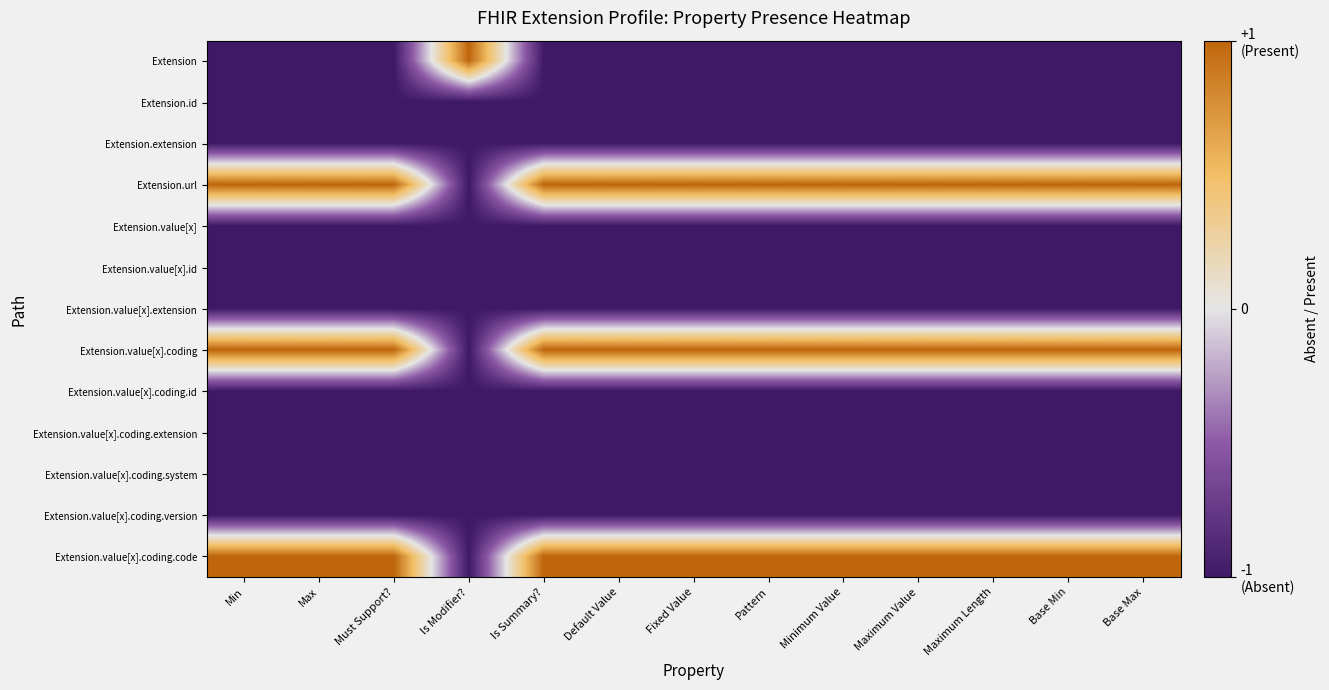

What is the difference between the highest and lowest values at Is Modifier??

2